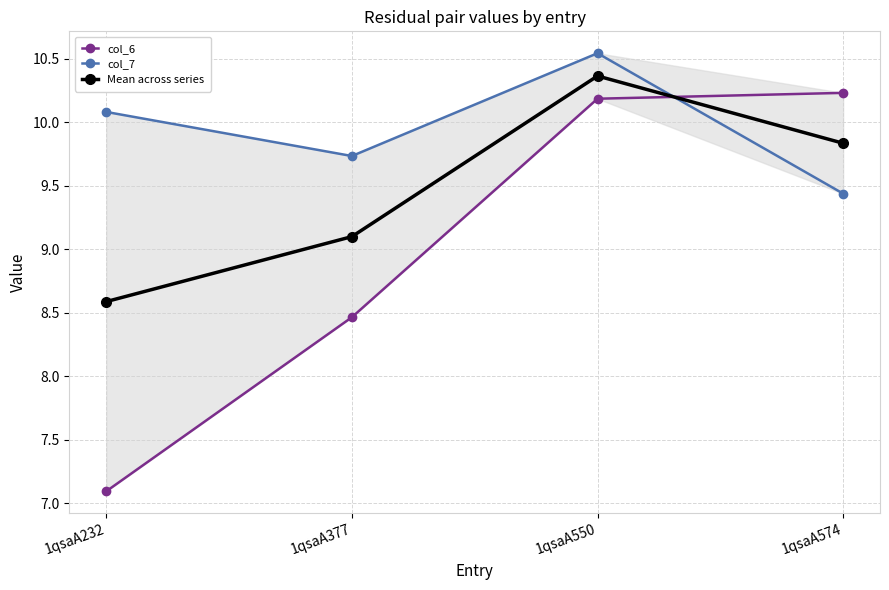

How many series are shown in this chart?

3